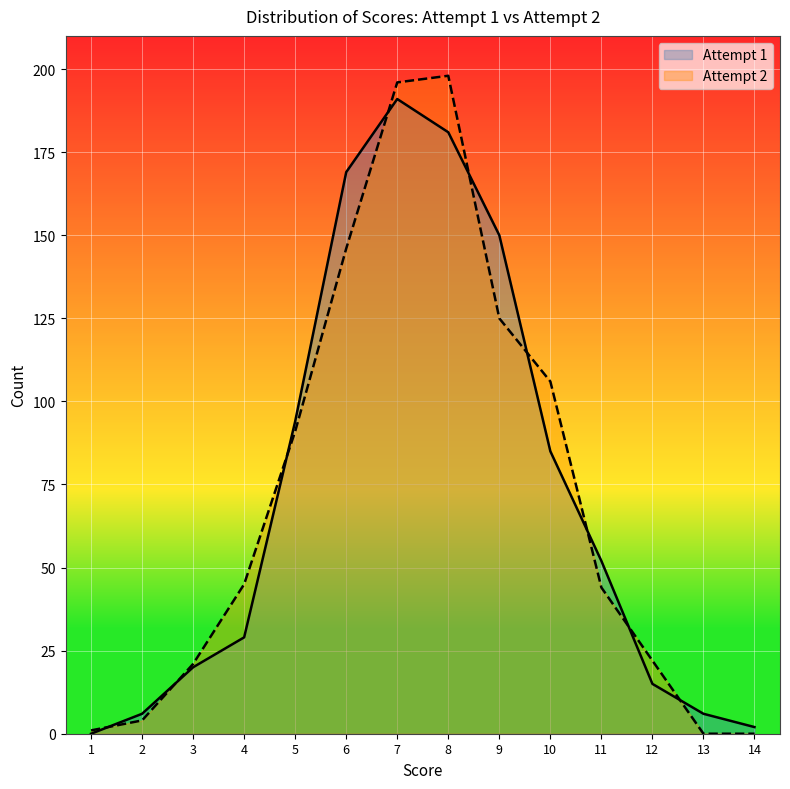

Reading left to right, transcribe all the data shown in this chart.

Attempt 1: 1=0	2=6	3=20	4=29	5=94	6=169	7=191	8=181	9=150	10=85	11=52	12=15	13=6	14=2
Attempt 2: 1=1	2=4	3=21	4=45	5=91	6=146	7=196	8=198	9=125	10=106	11=44	12=22	13=0	14=0